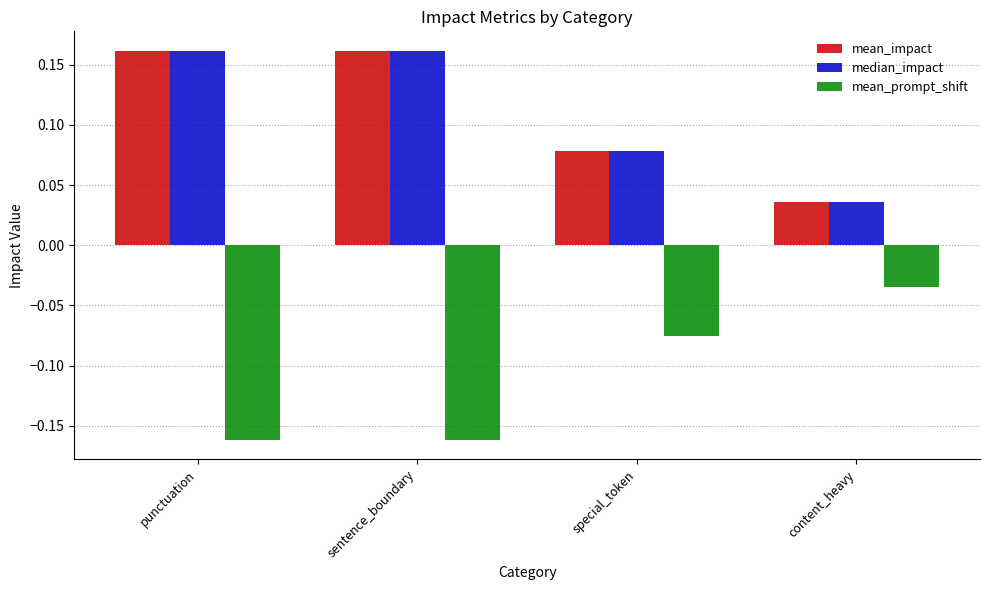

What are all the series names shown in the legend?

mean_impact, median_impact, mean_prompt_shift